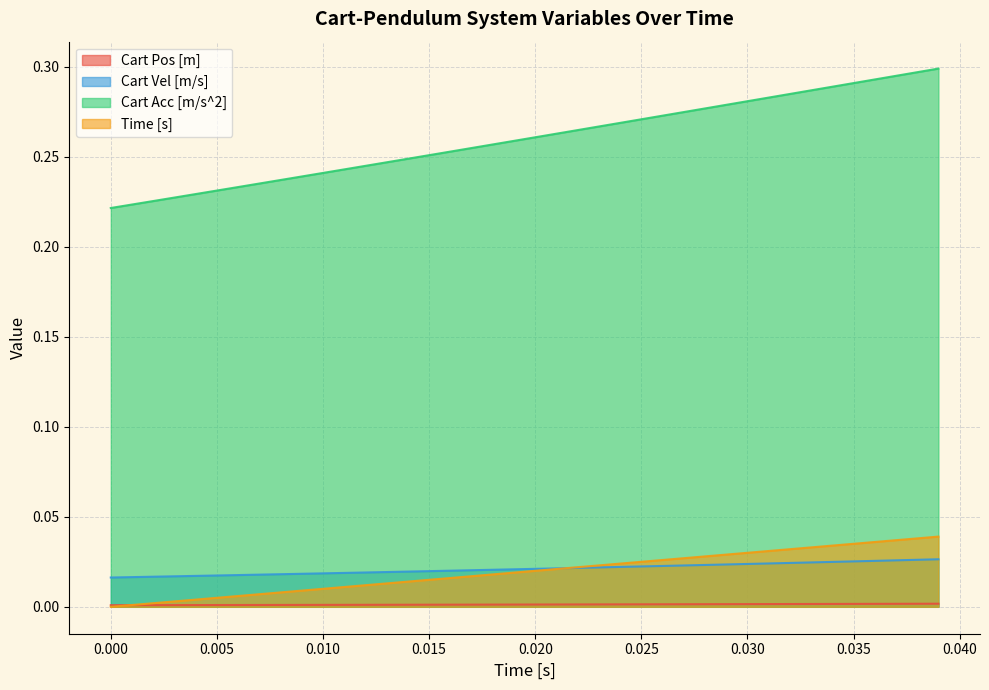

Which series has the largest total across all categories?

Cart Acc [m/s^2]